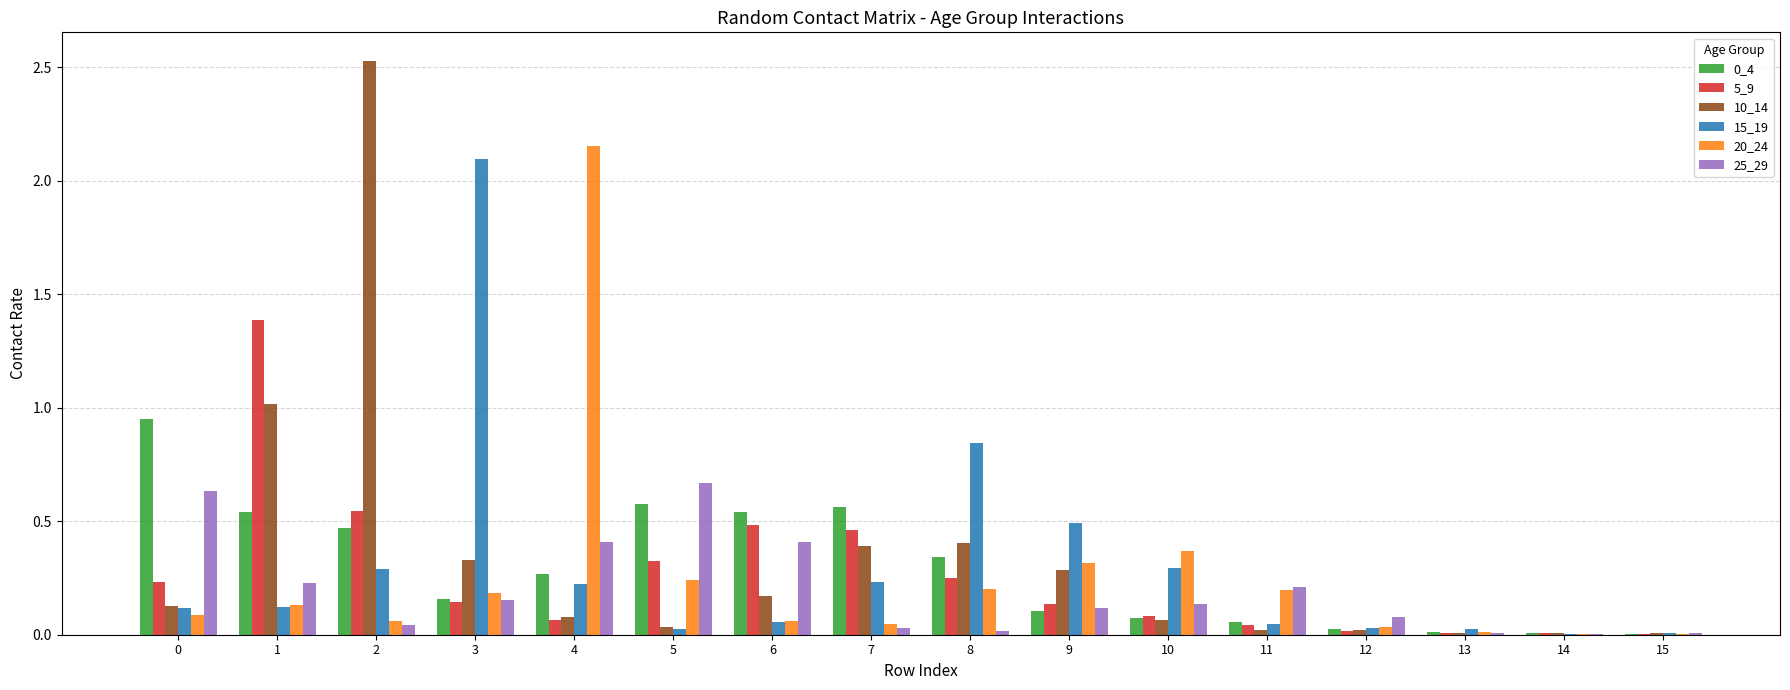

Is it true that 15_19 equals 0.1 at 1?

True